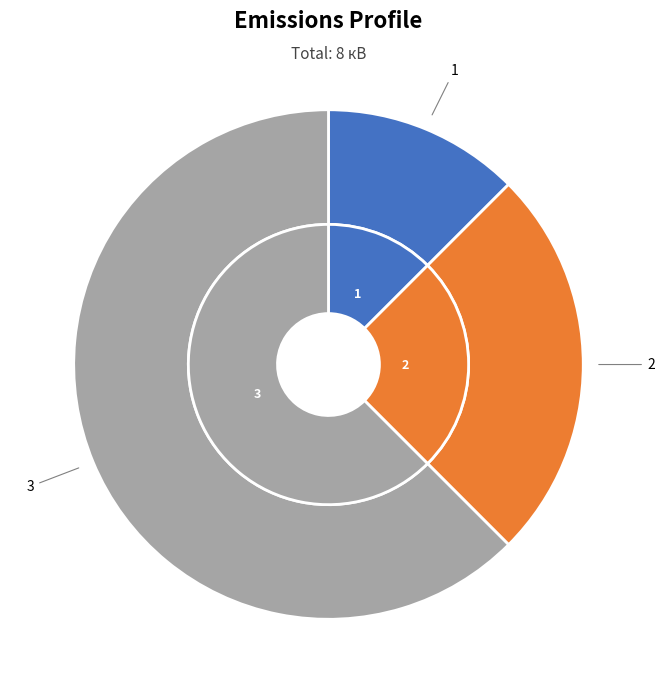

What percentage is NOT represented by 1?

87.5%